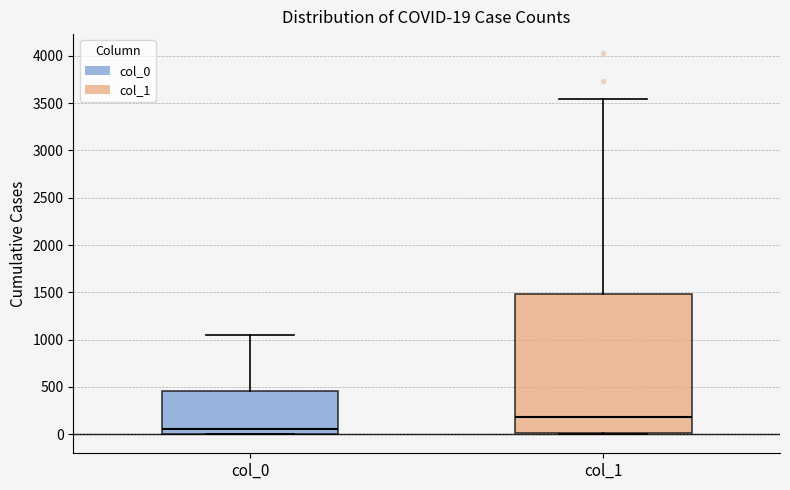

Which box is the tallest, from its lower edge to its upper edge?

col_1